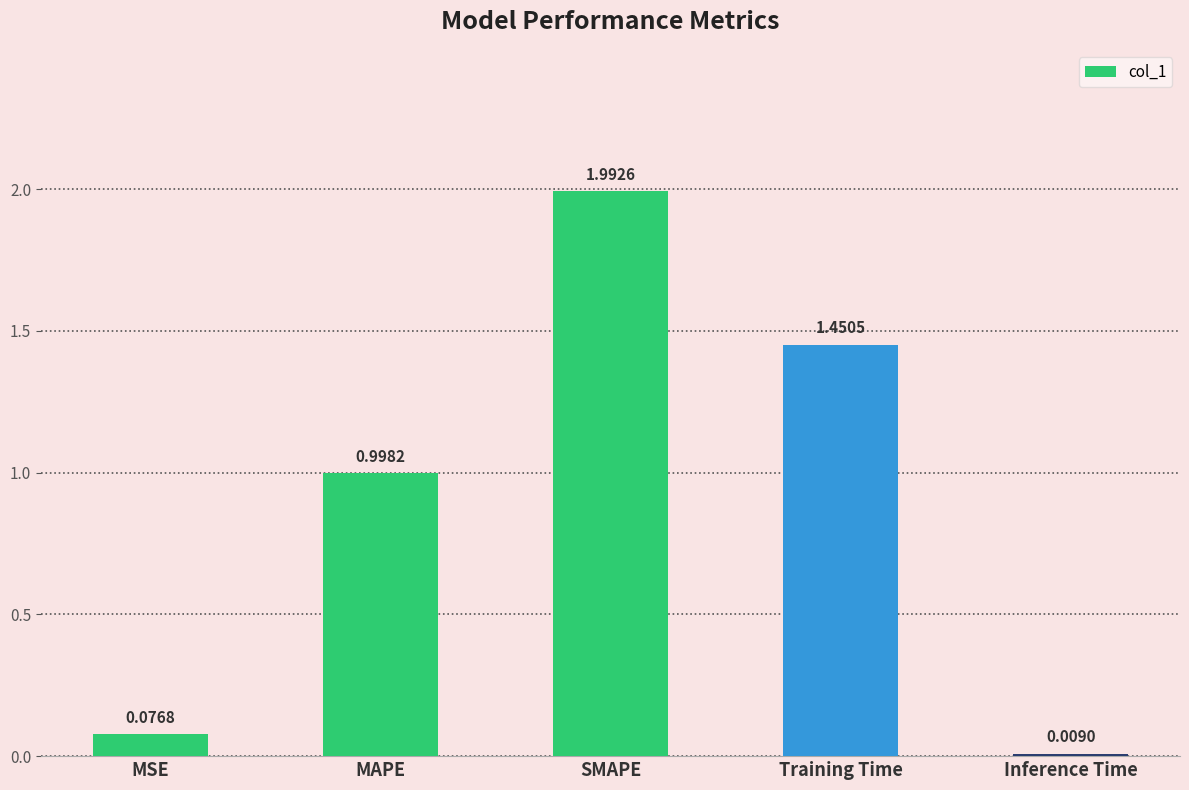

How many bars are there in total?

5